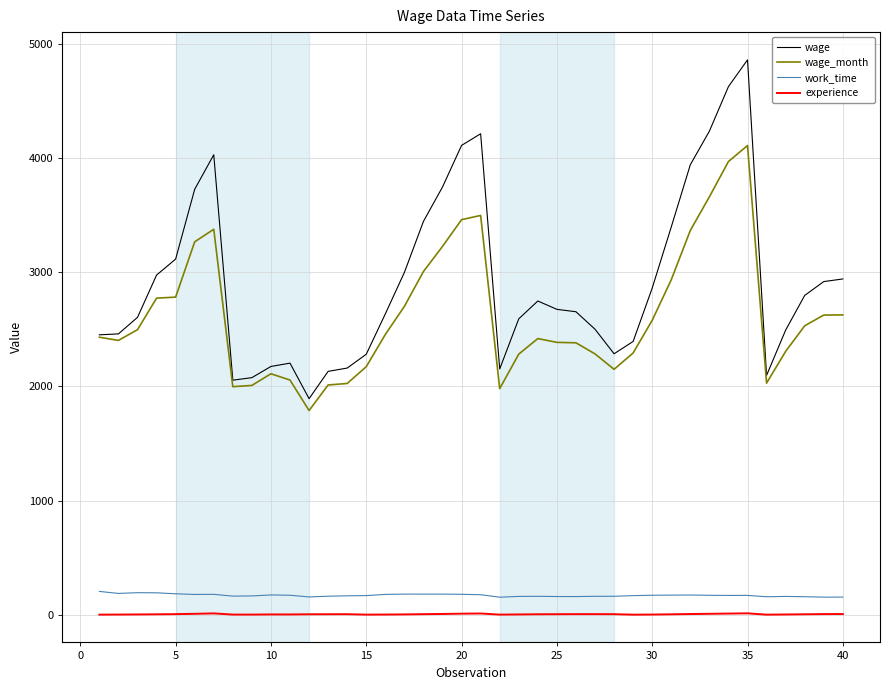

What is the greatest value displayed?

4858.0